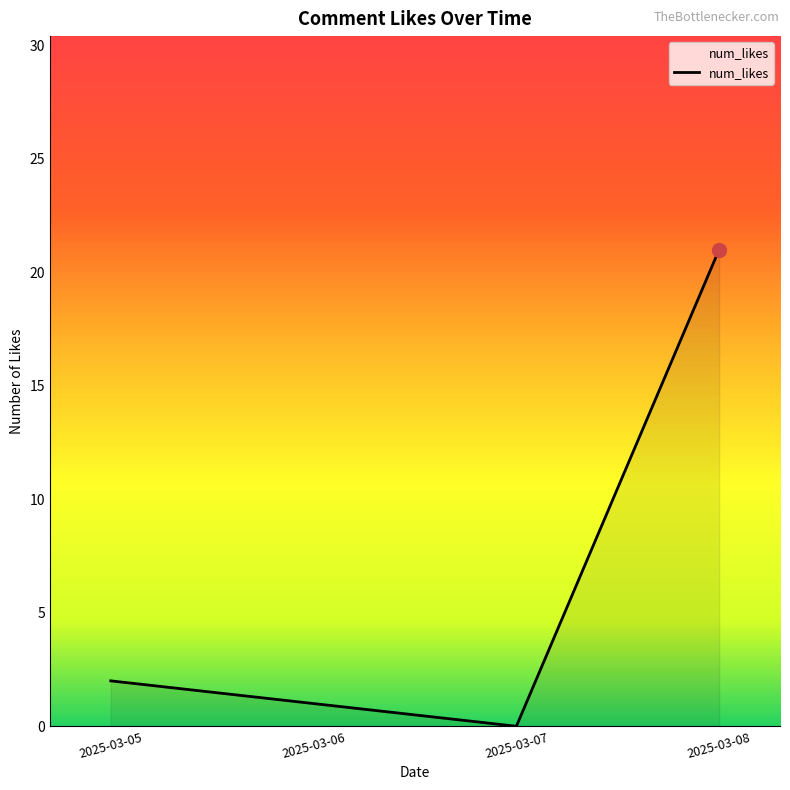

How many distinct data groups are displayed?

1